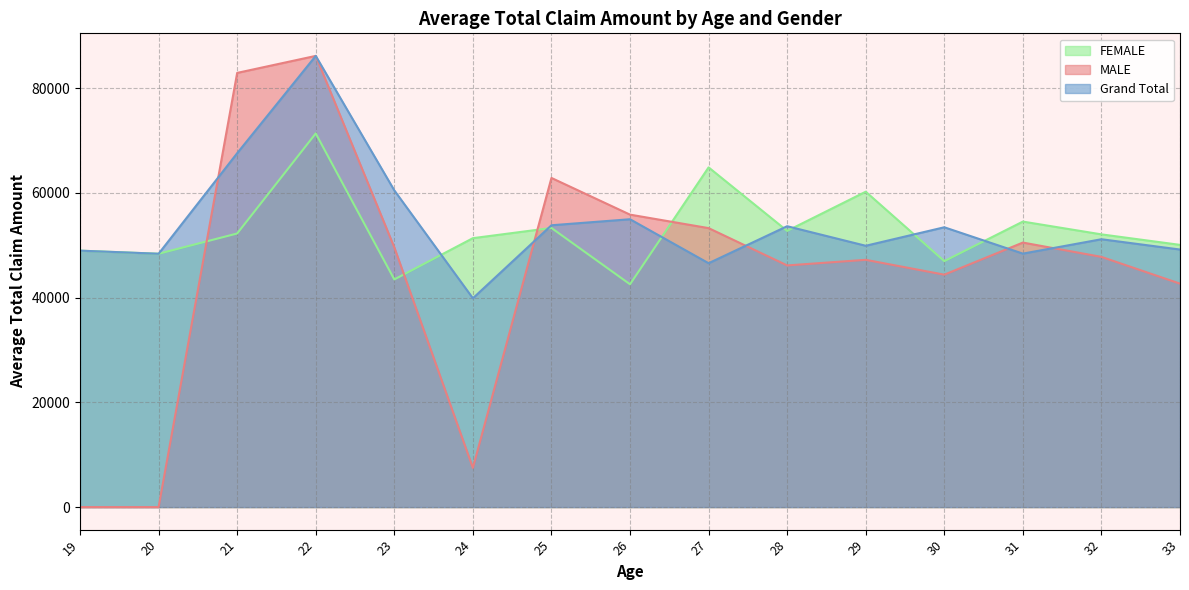

Rank the series by their maximum value, from highest to lowest.

MALE, Grand Total, FEMALE